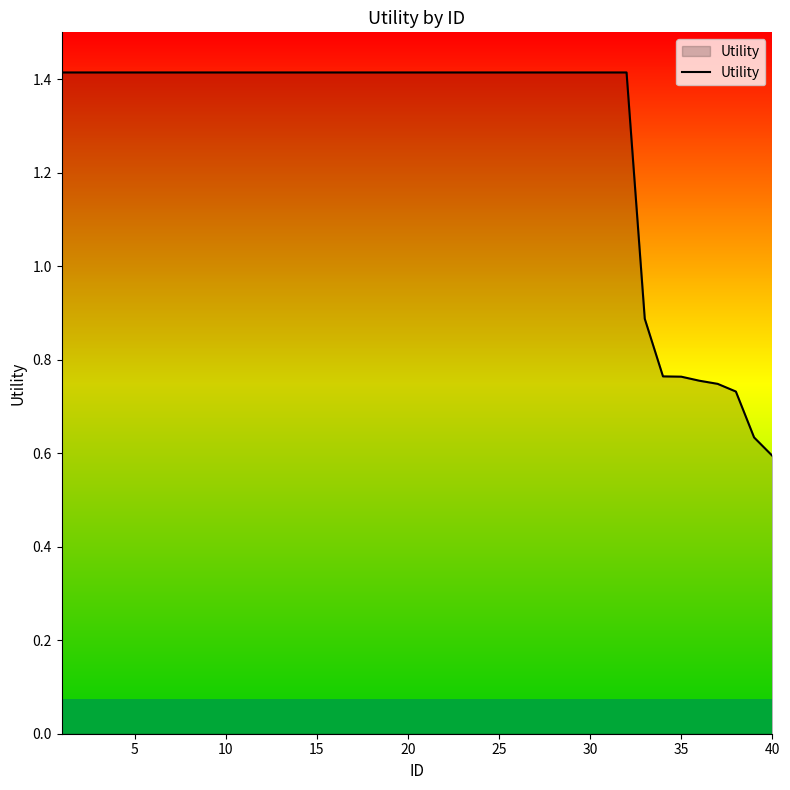

What is the maximum value shown in the chart?

1.4